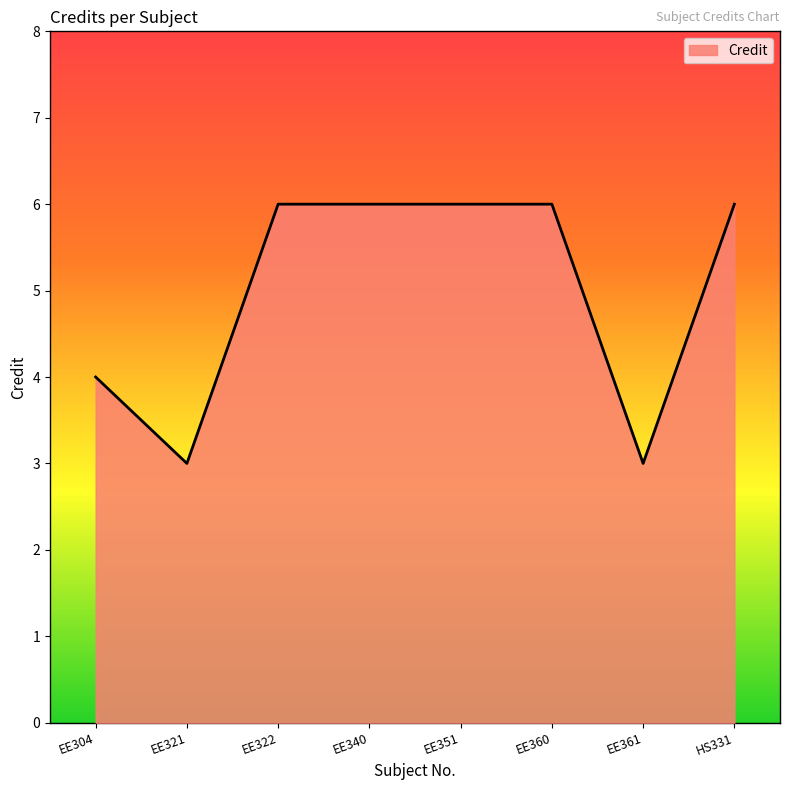

Does the chart have visible grid lines?

No